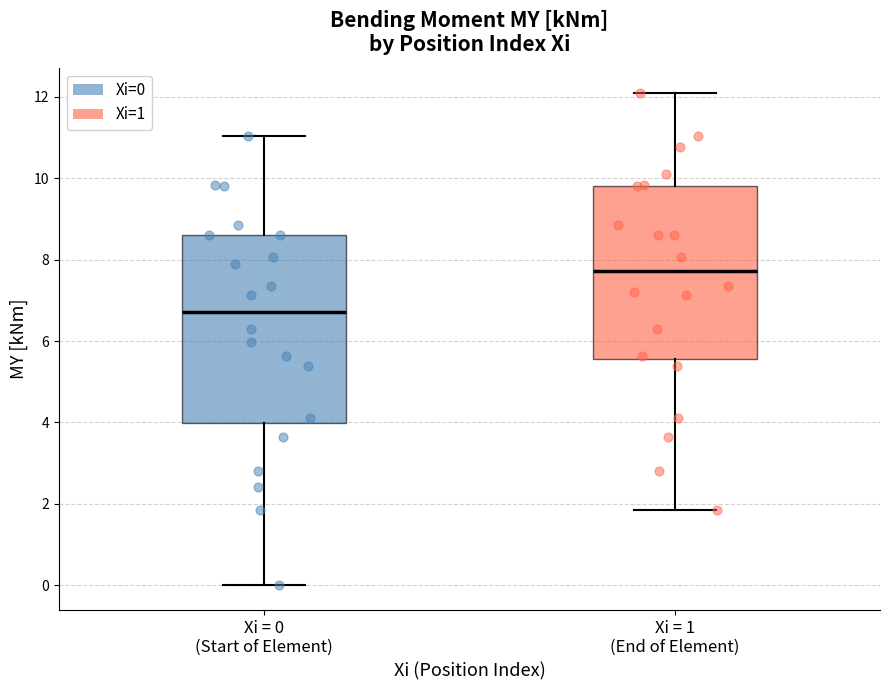

Comparing the boxes themselves (not the whiskers), which one is the tallest?

Xi = 0 (Start of Element)